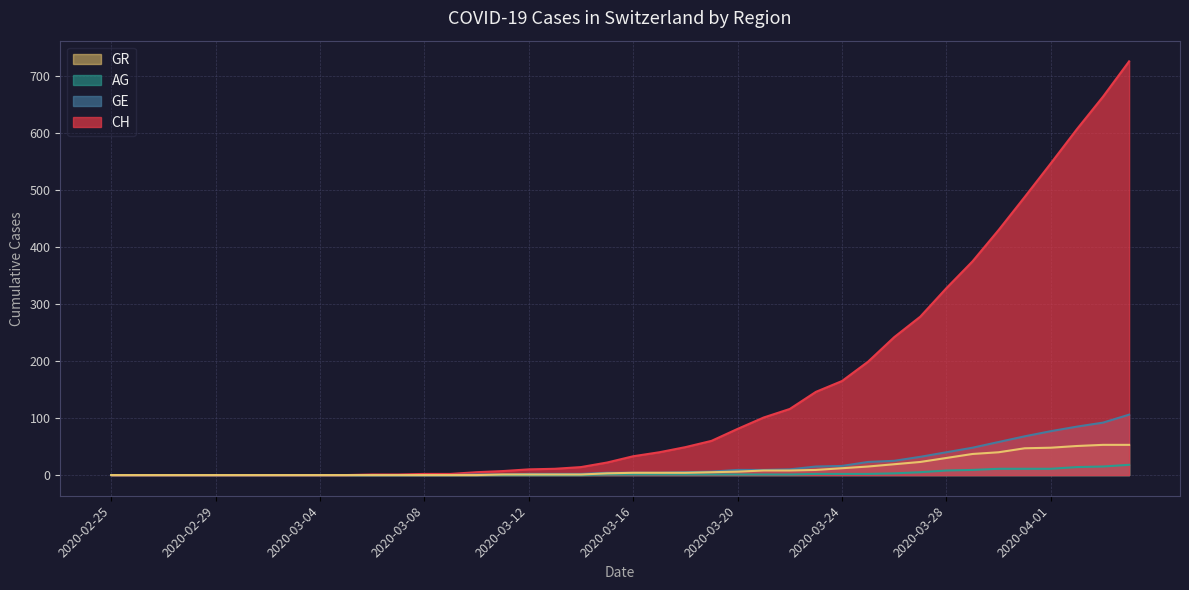

Reading right to left, list all the values displayed in this chart.

CH: 726	664	607	547	488	430	375	328	278	242	199	165	146	116	101	81	60	49	40	33	22	14	11	10	7	5	2	2	1	1	0	0	0	0	0	0	0	0	0	0
GE: 106	92	85	77	68	58	48	40	32	25	23	16	15	10	9	9	6	5	4	4	4	2	2	2	1	1	0	0	0	0	0	0	0	0	0	0	0	0	0	0
AG: 18	15	14	11	11	11	9	8	5	3	2	2	2	1	1	1	1	1	1	1	1	0	0	0	0	0	0	0	0	0	0	0	0	0	0	0	0	0	0	0
GR: 53	53	51	48	47	40	37	30	23	19	15	12	9	8	8	6	5	4	4	4	3	1	1	1	1	0	0	0	0	0	0	0	0	0	0	0	0	0	0	0